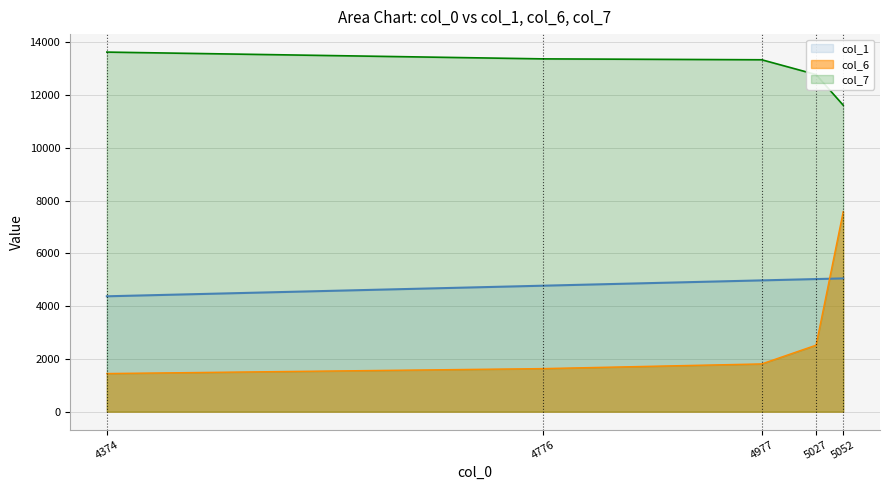

The col_1 series shows 4977 at 4977. True or false?

True